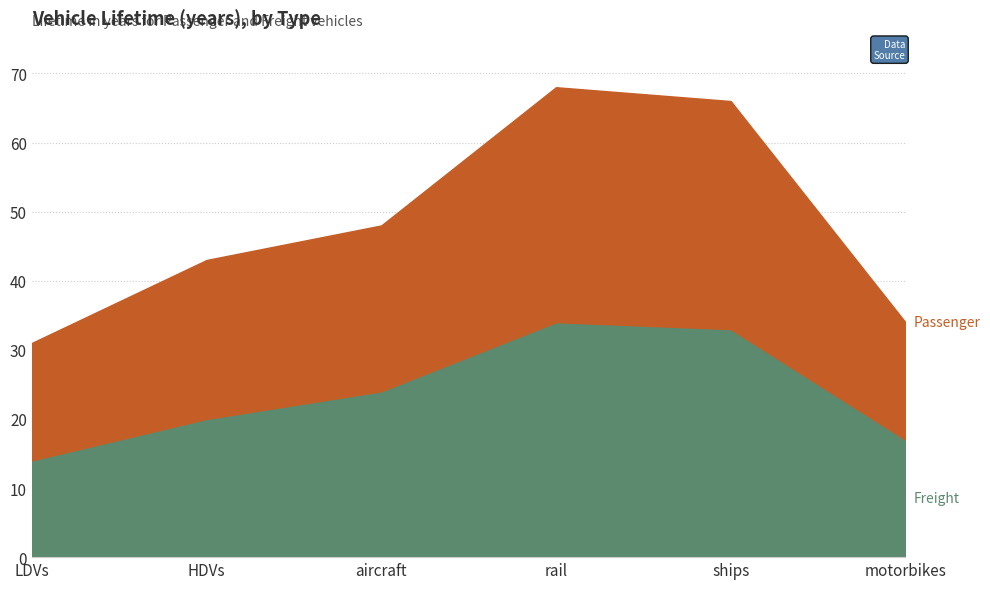

True or false: Freight and Passenger cross at least once.

False